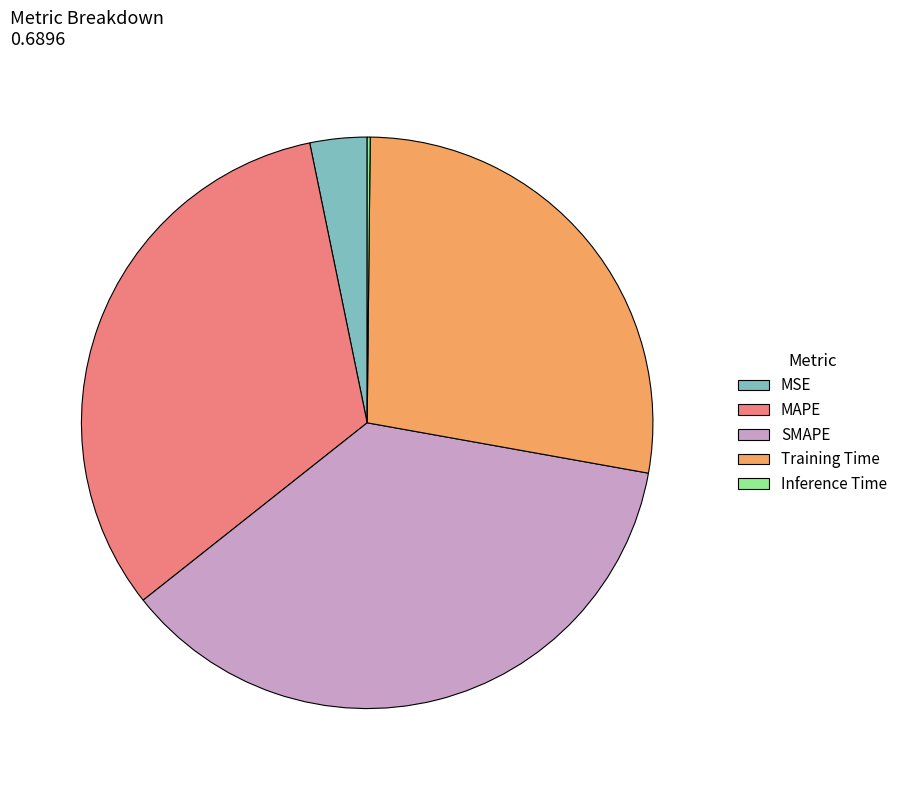

True or false: MSE accounts for 10% of the total.

False